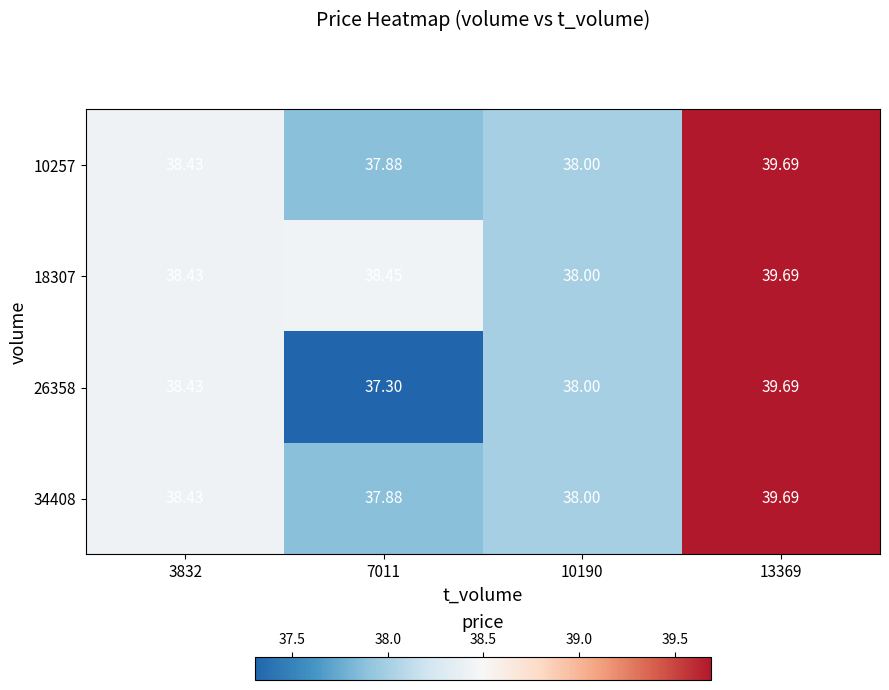

Which has a higher value, 13369 or 7011?

13369